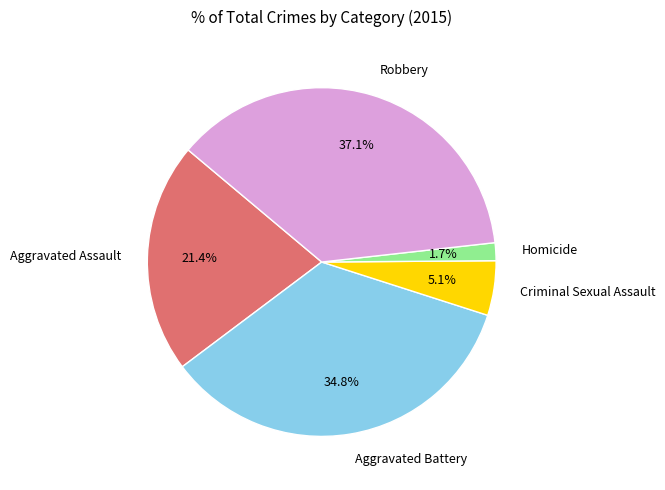

What percentage is the Criminal Sexual Assault slice, to the nearest percent?

5%